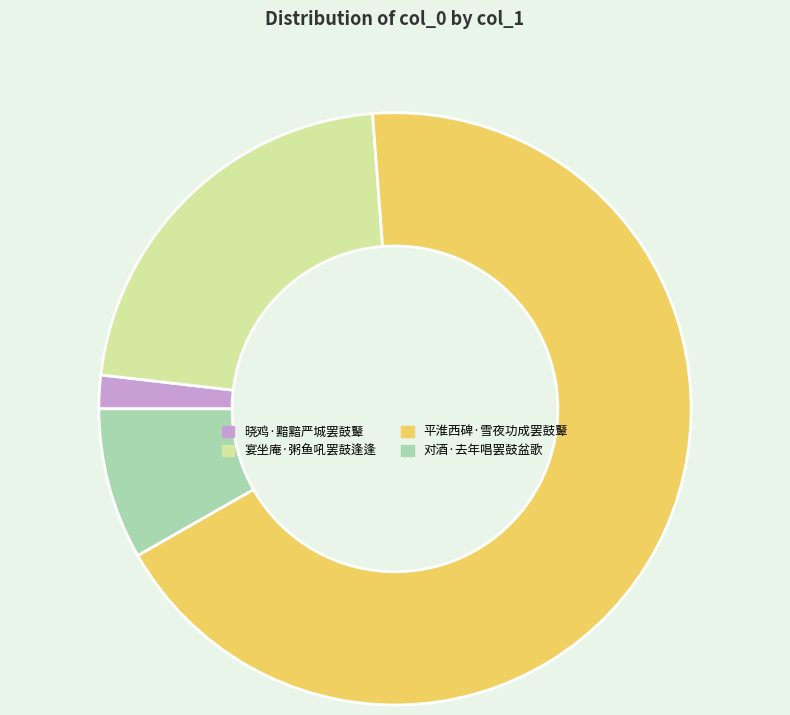

True or false: 对酒·去年唱罢鼓盆歌 accounts for 20% of the total.

False